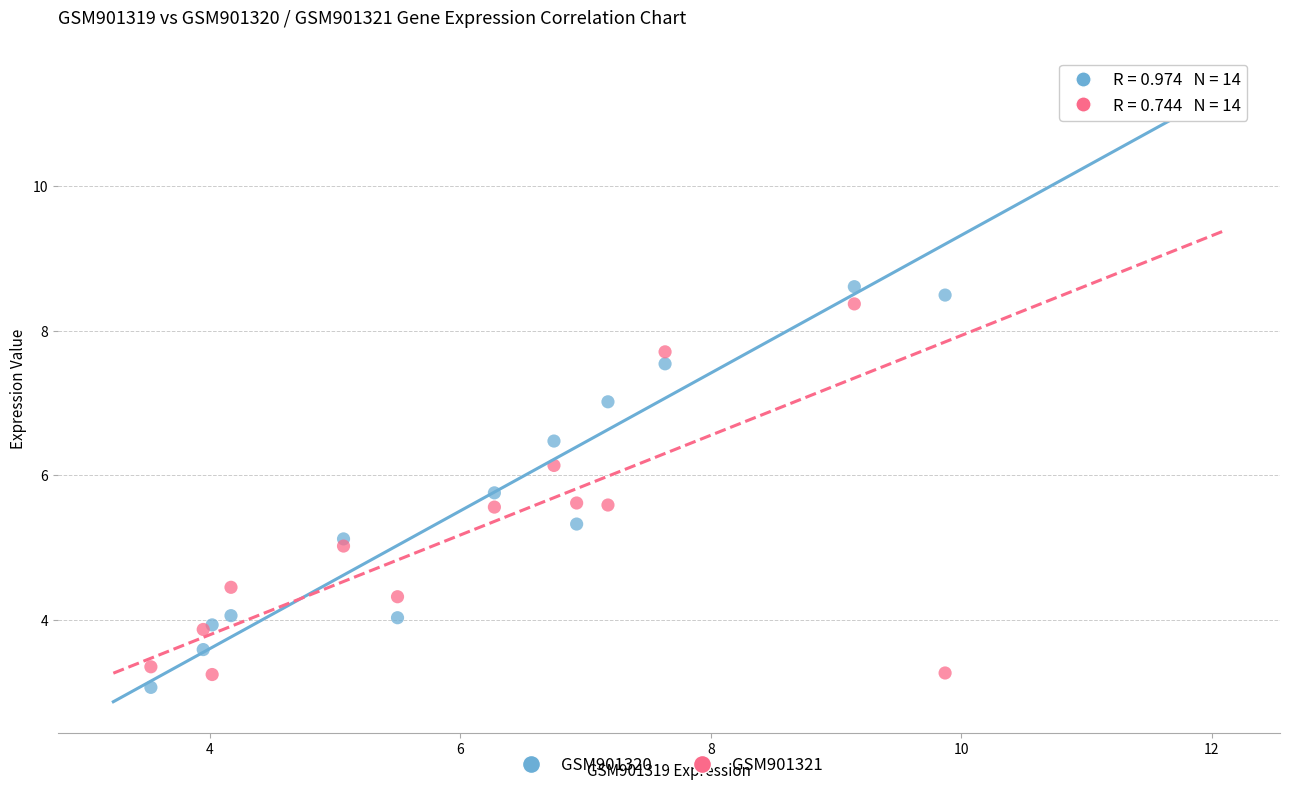

Which series reaches the maximum Y coordinate?

GSM901320